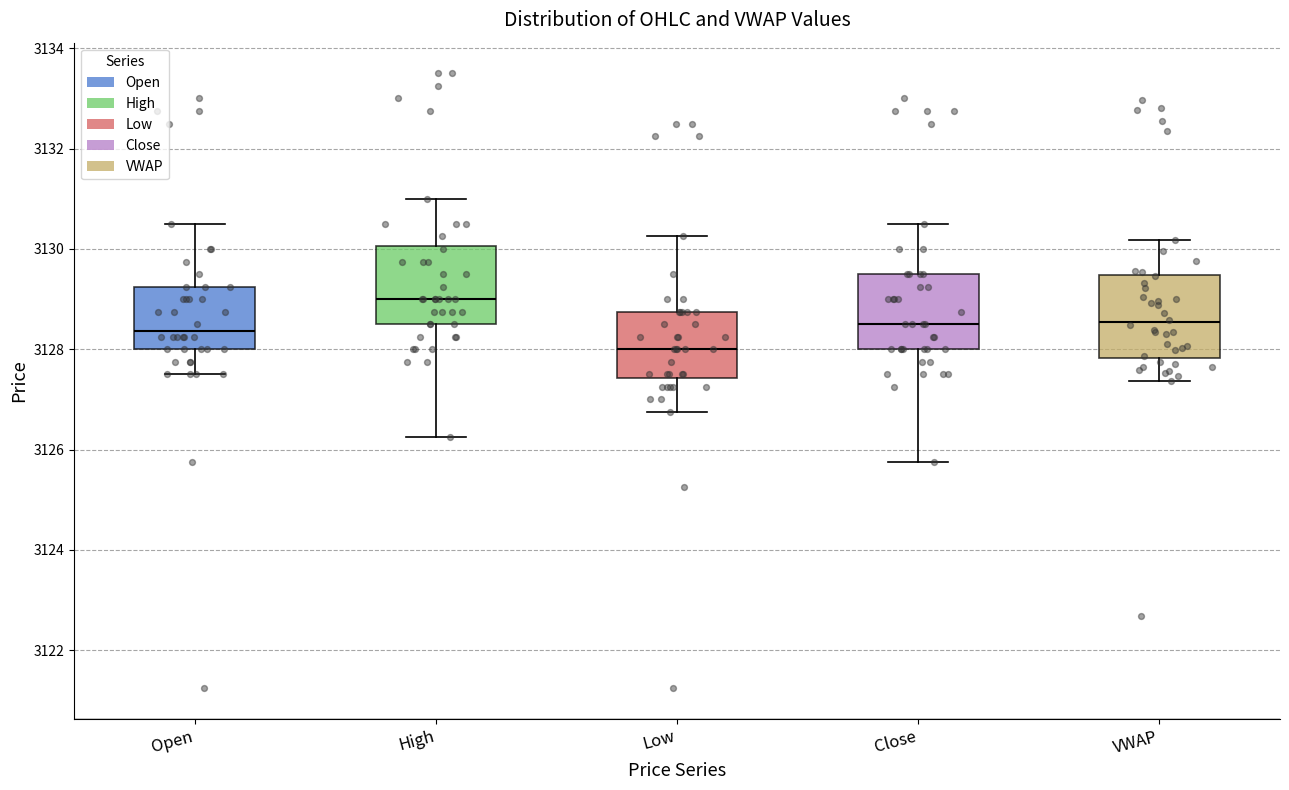

Reading left to right, read every box against the y-axis: the position of its median line, the range the box covers, and the ends of its whiskers. The values are not printed on the chart, so give them approximately, as read against the axis.

Open: median 3128.4, box 3128.0 to 3129.2, whiskers 3127.6 to 3130.6
High: median 3129.0, box 3128.6 to 3130.0, whiskers 3126.2 to 3131.0
Low: median 3128.0, box 3127.4 to 3128.8, whiskers 3126.8 to 3130.2
Close: median 3128.6, box 3128.0 to 3129.6, whiskers 3125.8 to 3130.6
VWAP: median 3128.6, box 3127.8 to 3129.4, whiskers 3127.4 to 3130.2